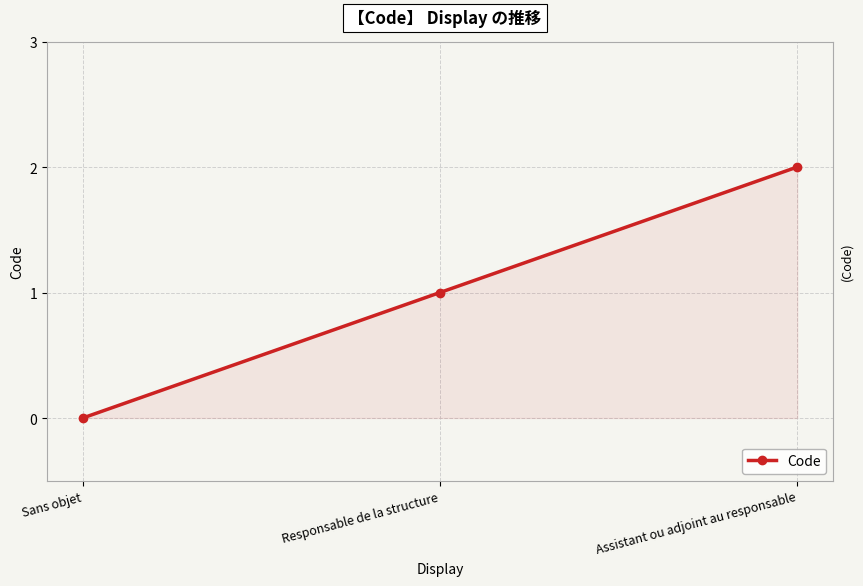

How many lines are shown in the chart?

1